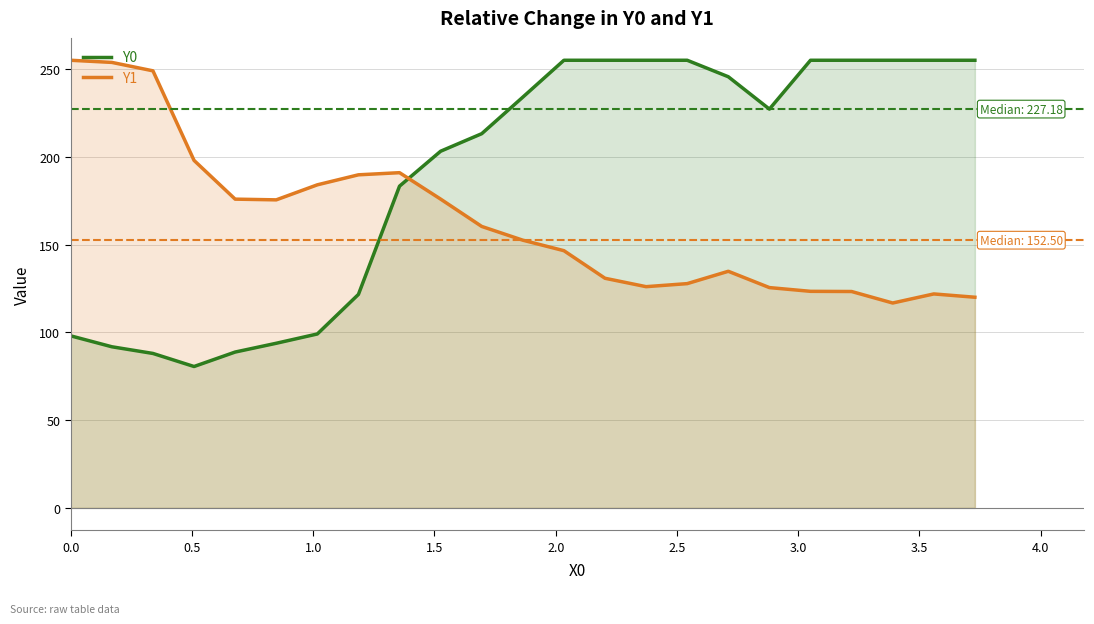

Reading left to right, list all the values displayed in this chart.

Y0: 98.0	91.8	88.0	80.5	88.8	93.8	99.1	121.6	183.3	203.2	213.2	234.0	255.0	255.0	255.0	255.0	245.6	227.2	255.0	255.0	255.0	255.0	255.0
Y1: 255.0	253.8	249.0	198.0	175.9	175.5	184.0	189.7	191.0	175.9	160.3	152.5	146.5	130.8	126.0	127.8	134.8	125.5	123.4	123.3	116.7	121.9	120.0